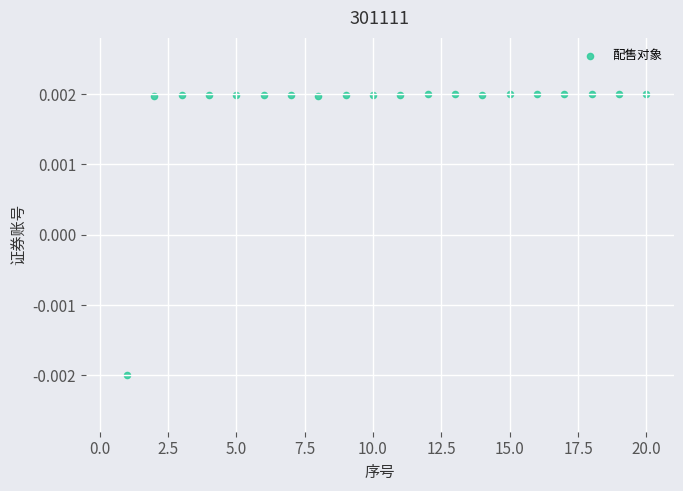

What is the range of X values (max minus min)?

19.0